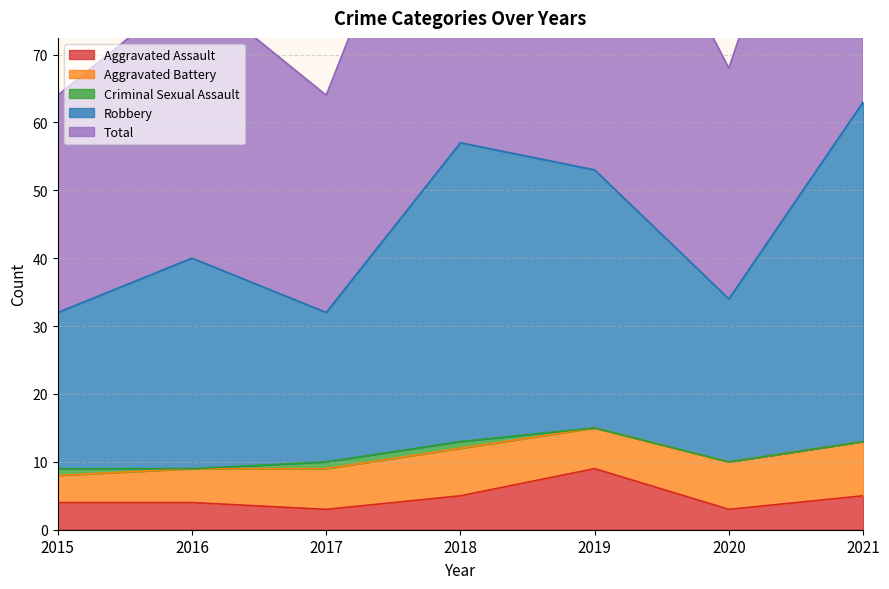

True or false: Robbery has a value of 32 at 2015.

True